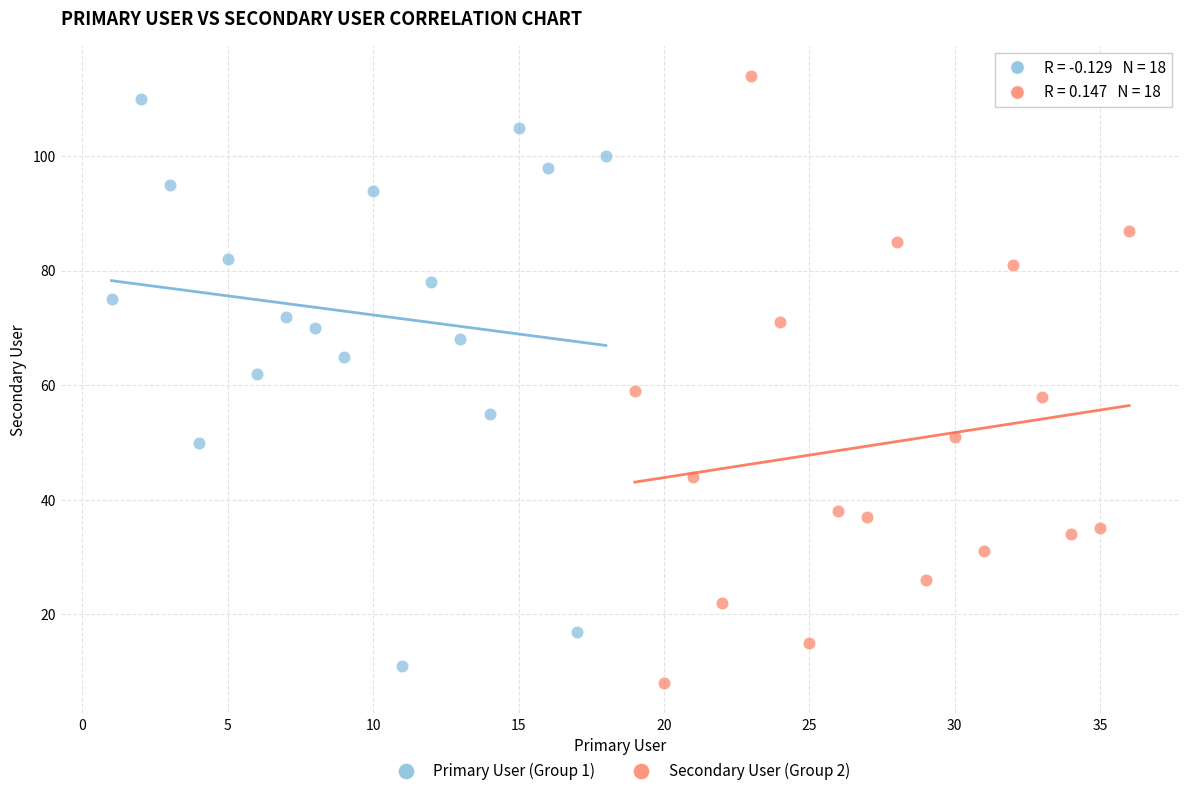

What are all the series names shown in the legend?

Primary User (Group 1), Secondary User (Group 2)